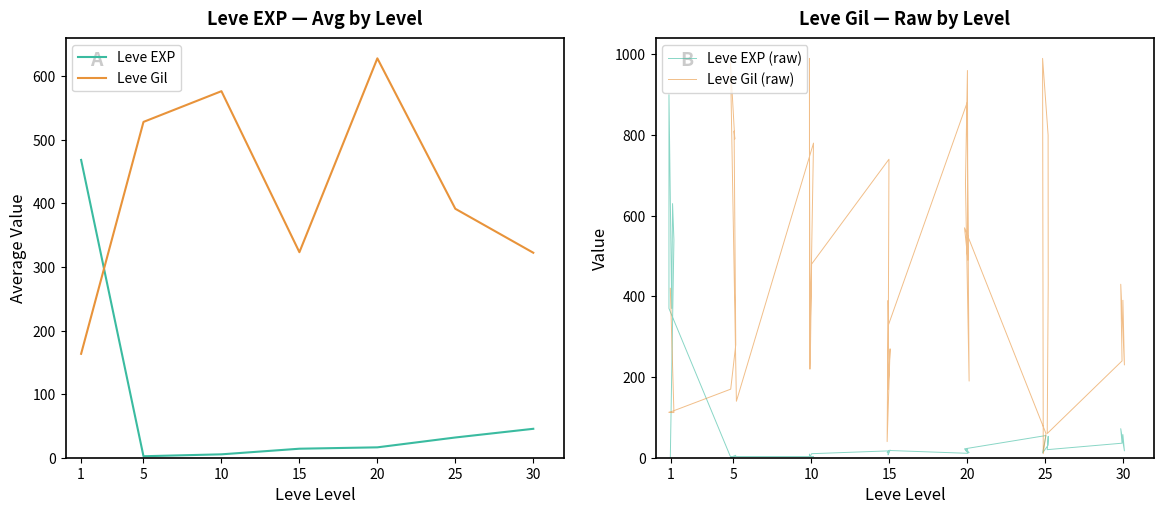

What is the difference between the maximum and minimum values in the Leve EXP series?

899